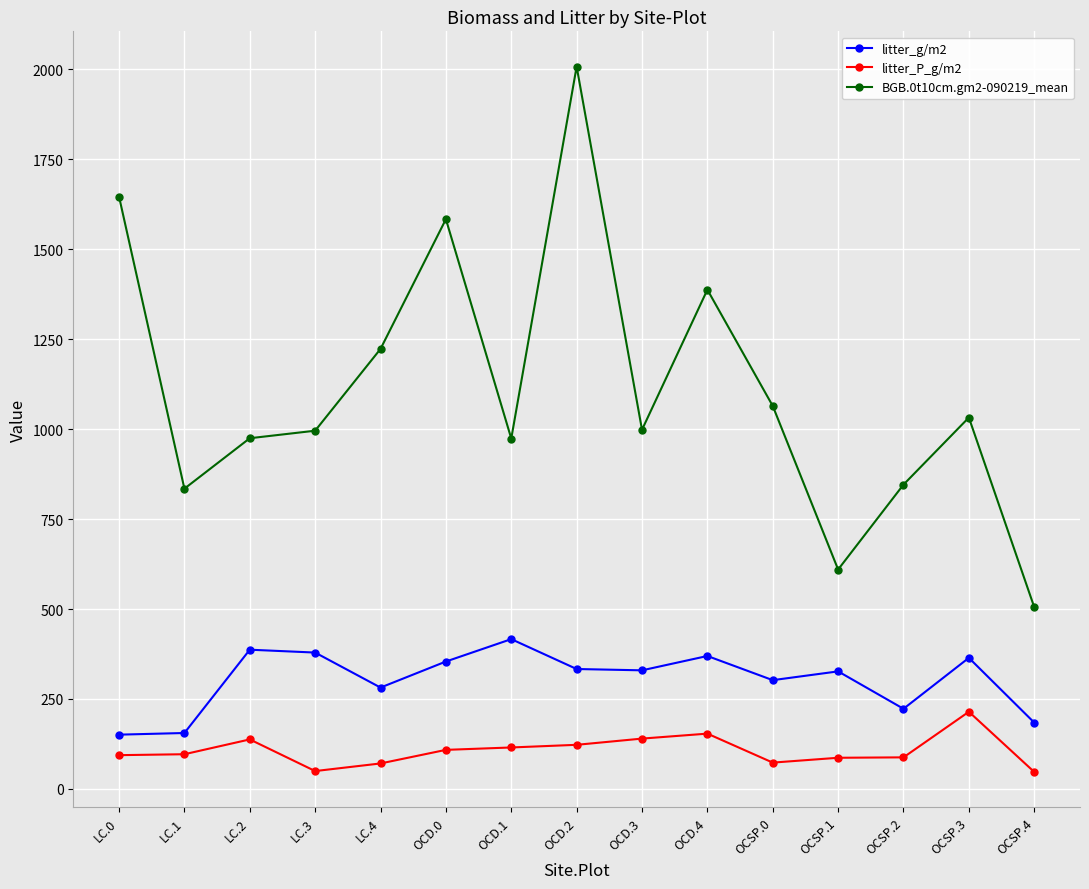

What is the difference between the BGB.0t10cm.gm2-090219_mean values at LC.4 and LC.3?

227.4